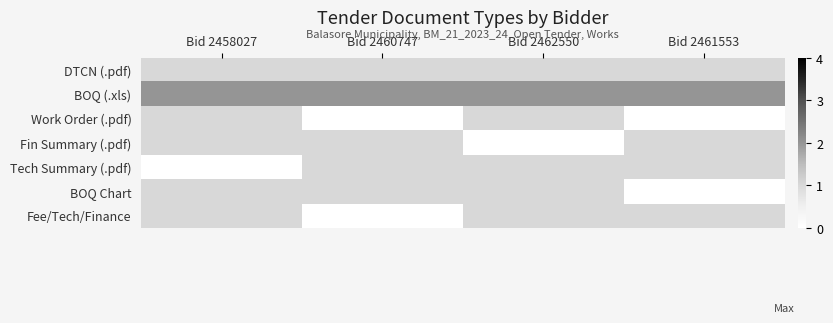

Reading left to right, list all the values displayed in this chart.

DTCN (.pdf): Bid 2458027=1	Bid 2460747=1	Bid 2462550=1	Bid 2461553=1
BOQ (.xls): Bid 2458027=2	Bid 2460747=2	Bid 2462550=2	Bid 2461553=2
Work Order (.pdf): Bid 2458027=1	Bid 2460747=0	Bid 2462550=1	Bid 2461553=0
Fin Summary (.pdf): Bid 2458027=1	Bid 2460747=1	Bid 2462550=0	Bid 2461553=1
Tech Summary (.pdf): Bid 2458027=0	Bid 2460747=1	Bid 2462550=1	Bid 2461553=1
BOQ Chart: Bid 2458027=1	Bid 2460747=1	Bid 2462550=1	Bid 2461553=0
Fee/Tech/Finance: Bid 2458027=1	Bid 2460747=0	Bid 2462550=1	Bid 2461553=1